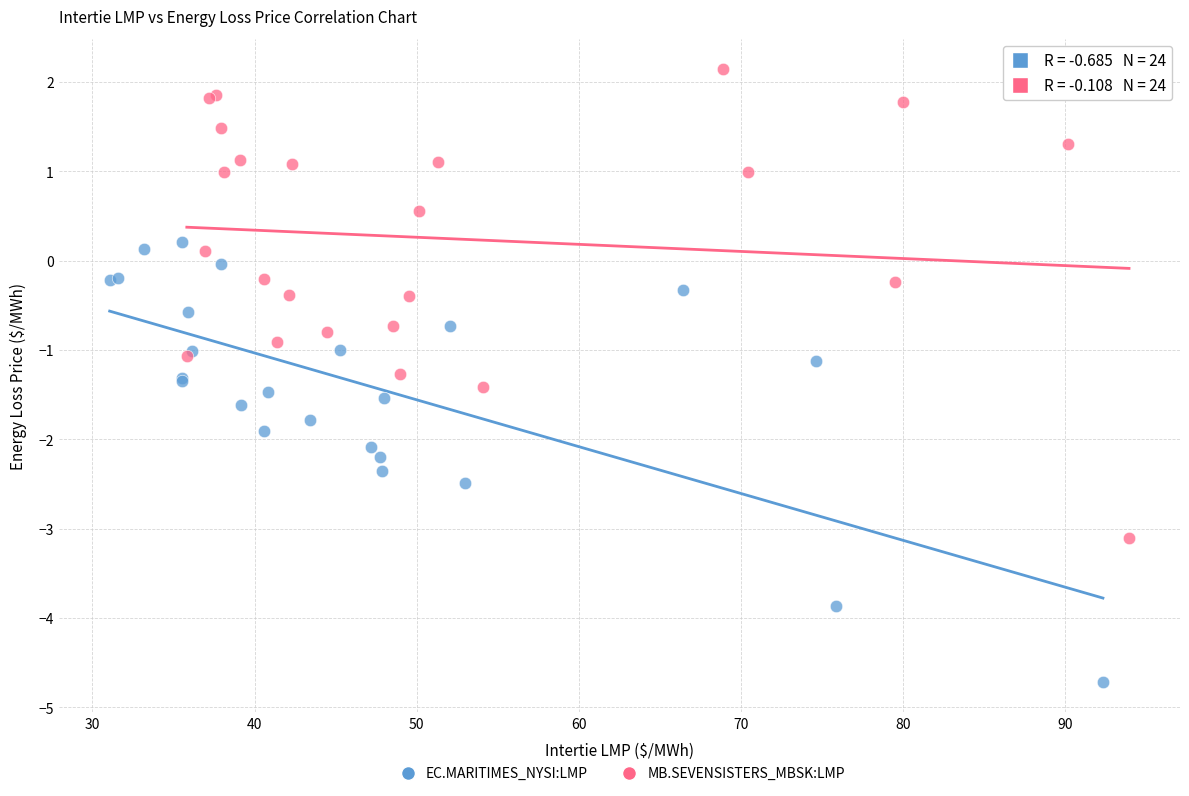

Which series reaches the minimum Y coordinate?

EC.MARITIMES_NYSI:LMP